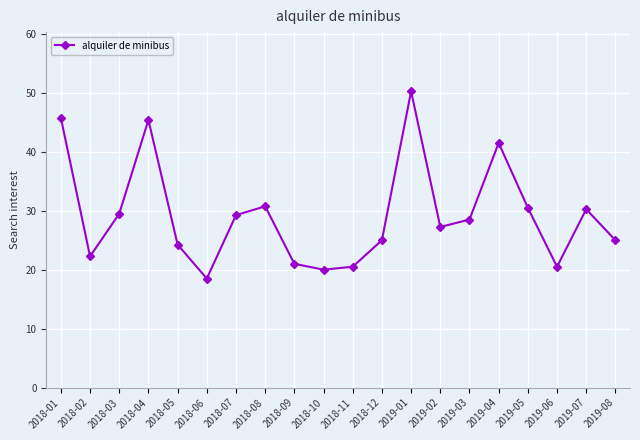

Between 2019-07 and 2018-05, which is larger?

2019-07